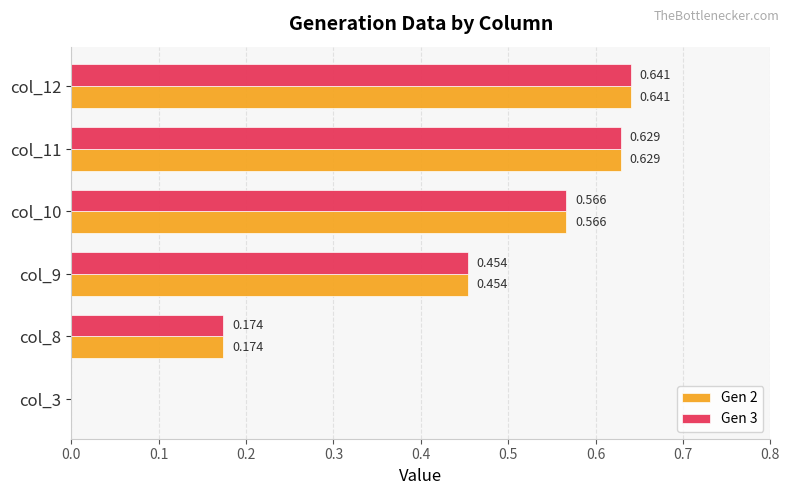

Is the value of Gen 3 at col_3 greater than the value of Gen 2 at col_9?

No